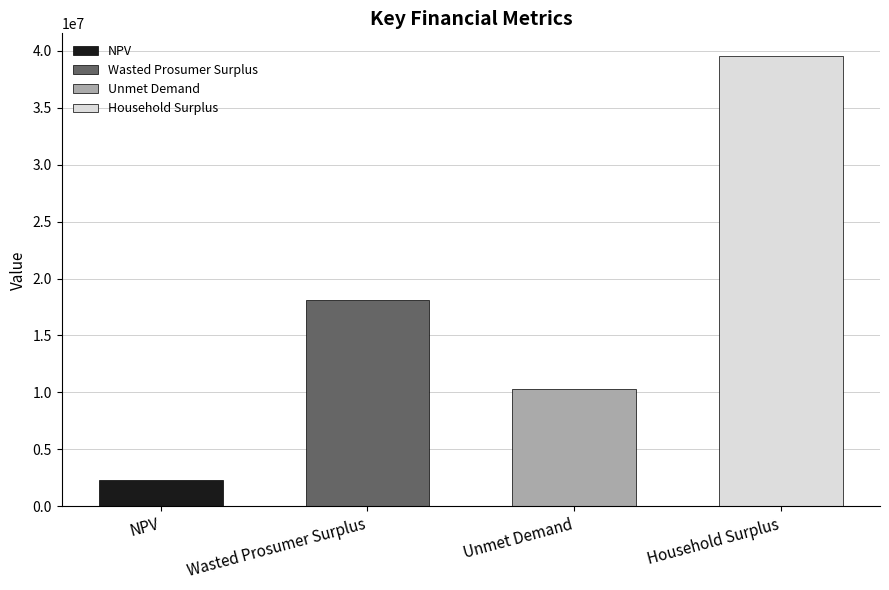

Is it true that the value at Wasted Prosumer Surplus is 18097644.6?

True